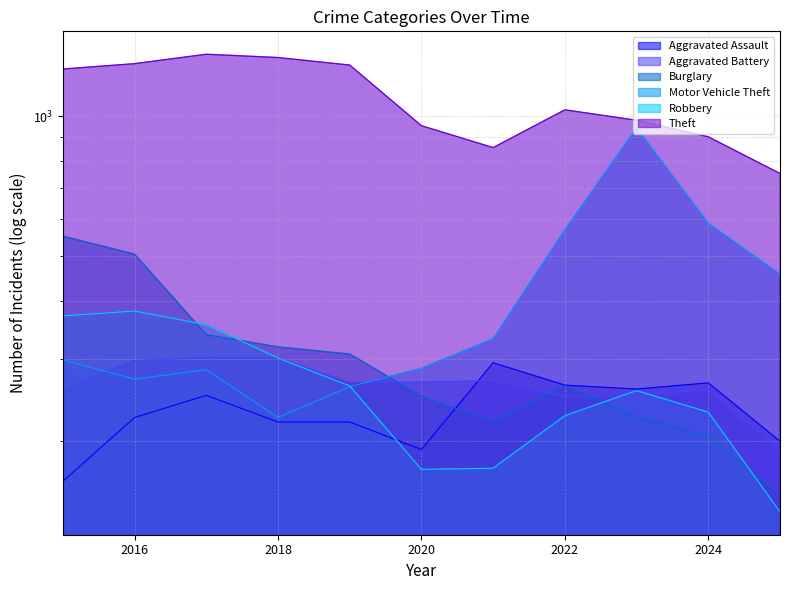

Count the number of categories in the chart.

11